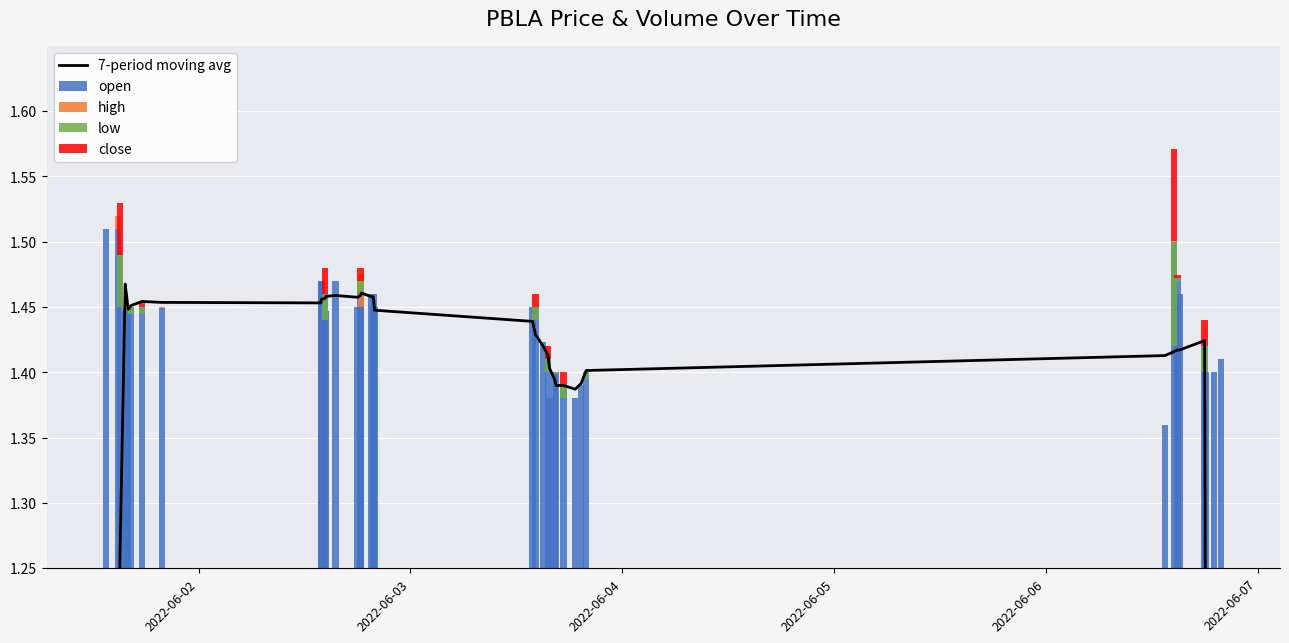

How many groups of bars are there?

40